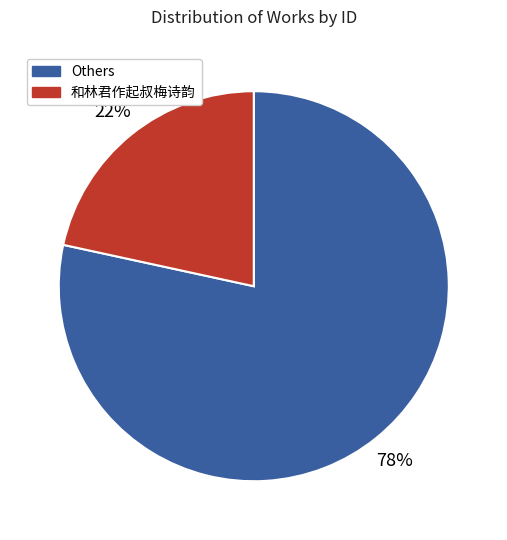

To the nearest percent, what is the average slice percentage?

50%